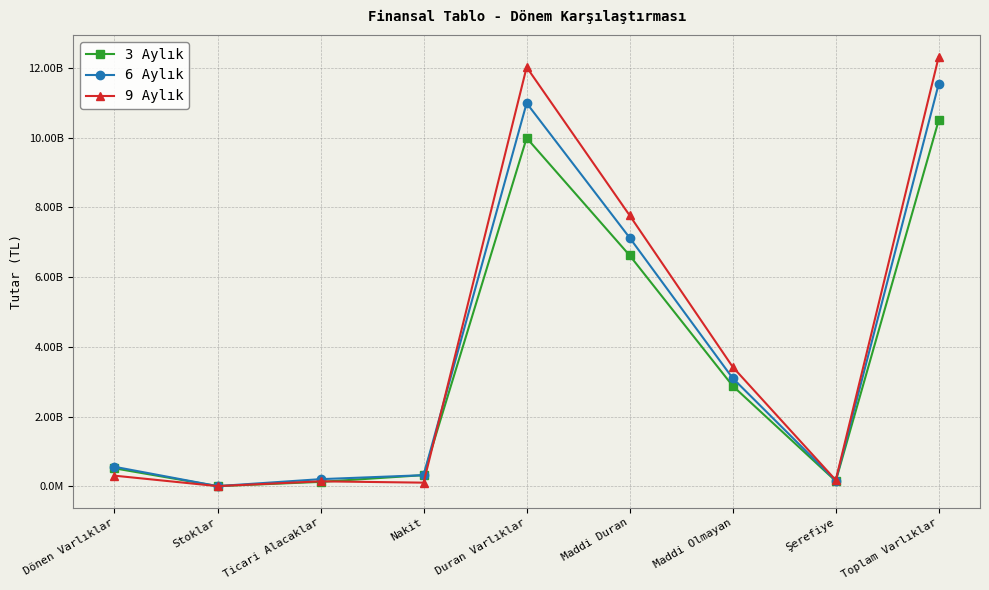

In 9 Aylık, how many points are lower than both neighbors (excluding endpoints)?

3